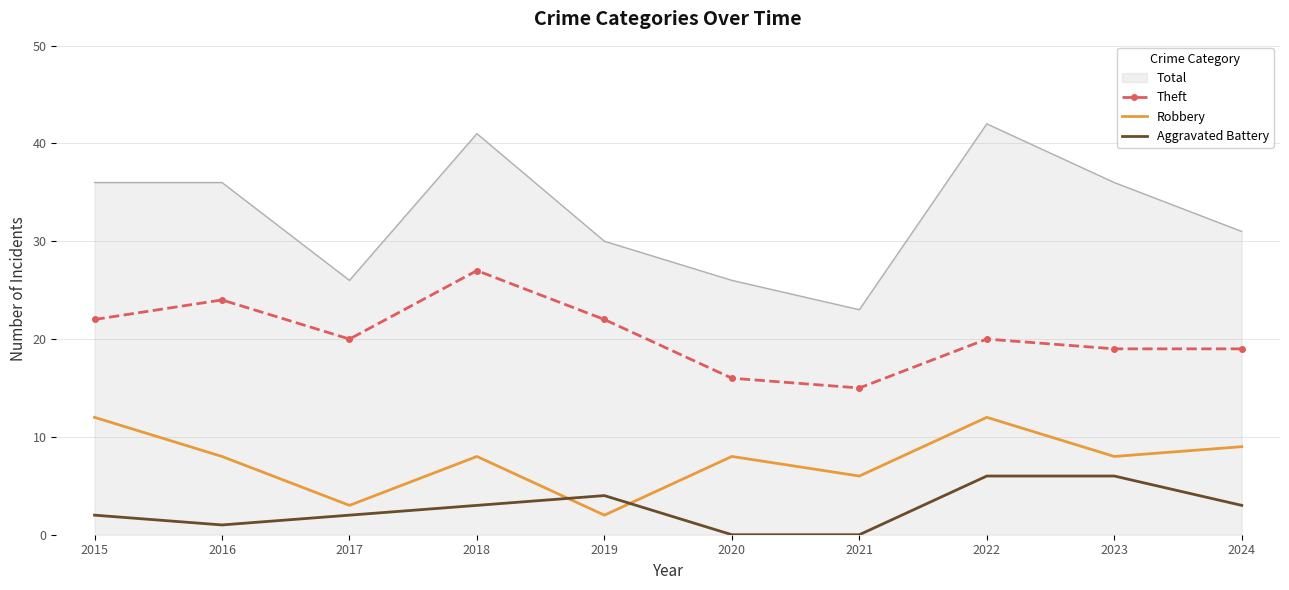

The Robbery series shows 4 at 2018. True or false?

False